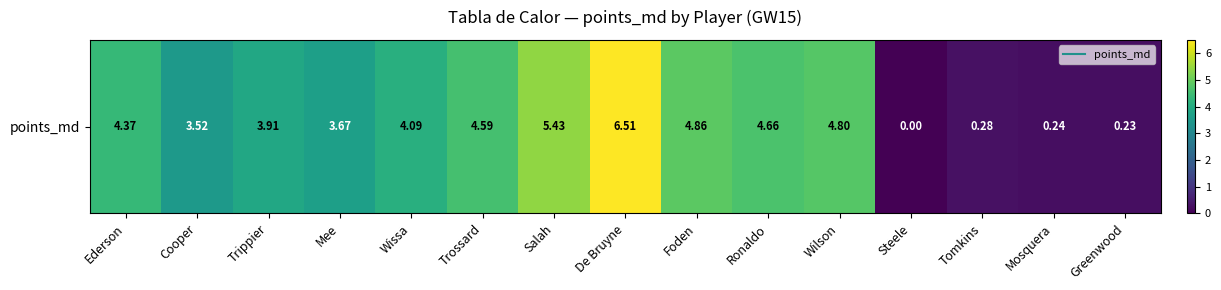

Approximately how many times larger is the value at Wissa compared to Wilson?

0.9